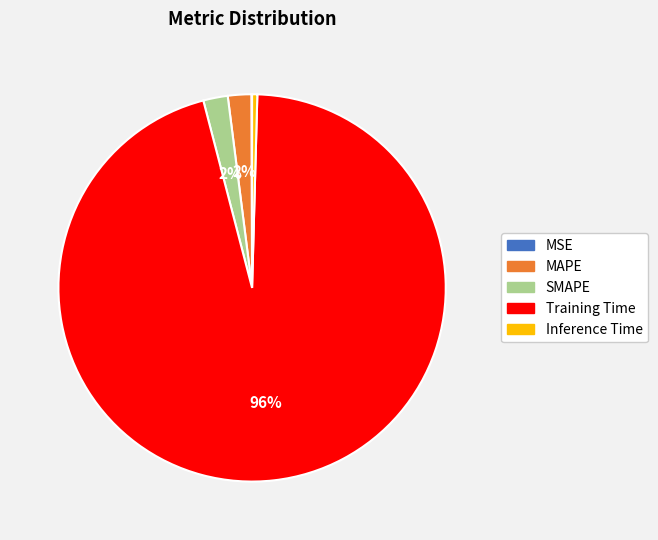

What is the largest slice in the pie chart?

Training Time